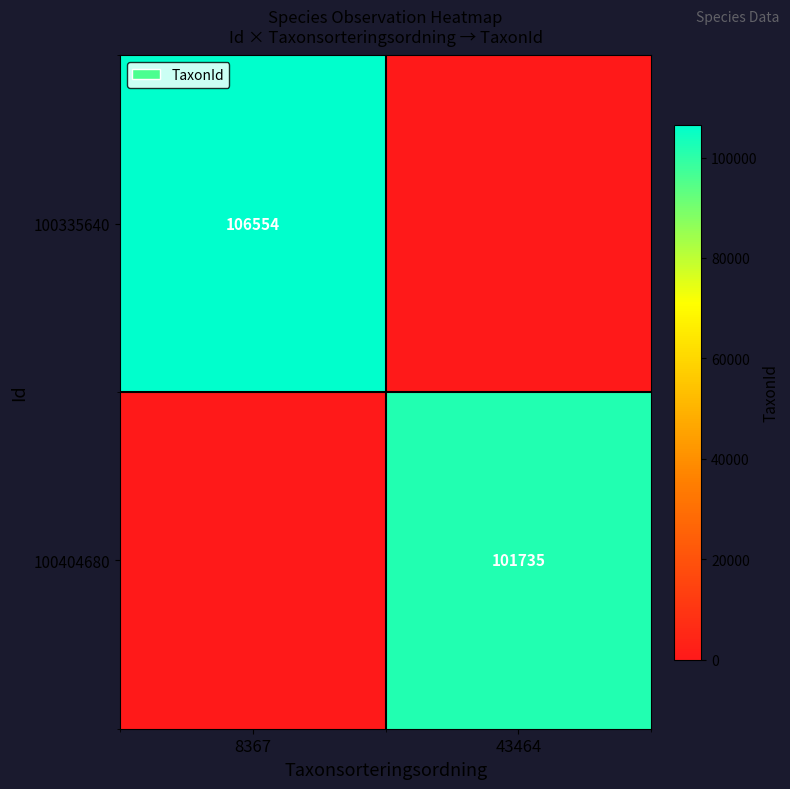

The 100335640 series shows 106554 at 8367. True or false?

True